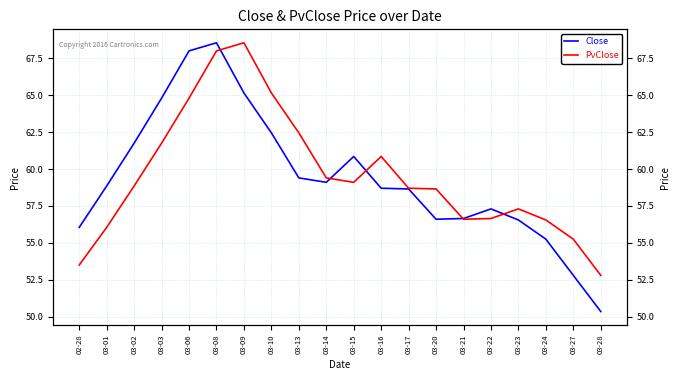

Reading right to left, what are all the values shown in this chart?

Close: 50.4	52.8	55.2	56.5	57.3	56.6	56.6	58.6	58.7	60.9	59.1	59.4	62.5	65.2	68.5	68.0	64.8	61.8	58.9	56.0
PvClose: 52.8	55.2	56.5	57.3	56.6	56.6	58.6	58.7	60.9	59.1	59.4	62.5	65.2	68.5	68.0	64.8	61.8	58.9	56.0	53.5